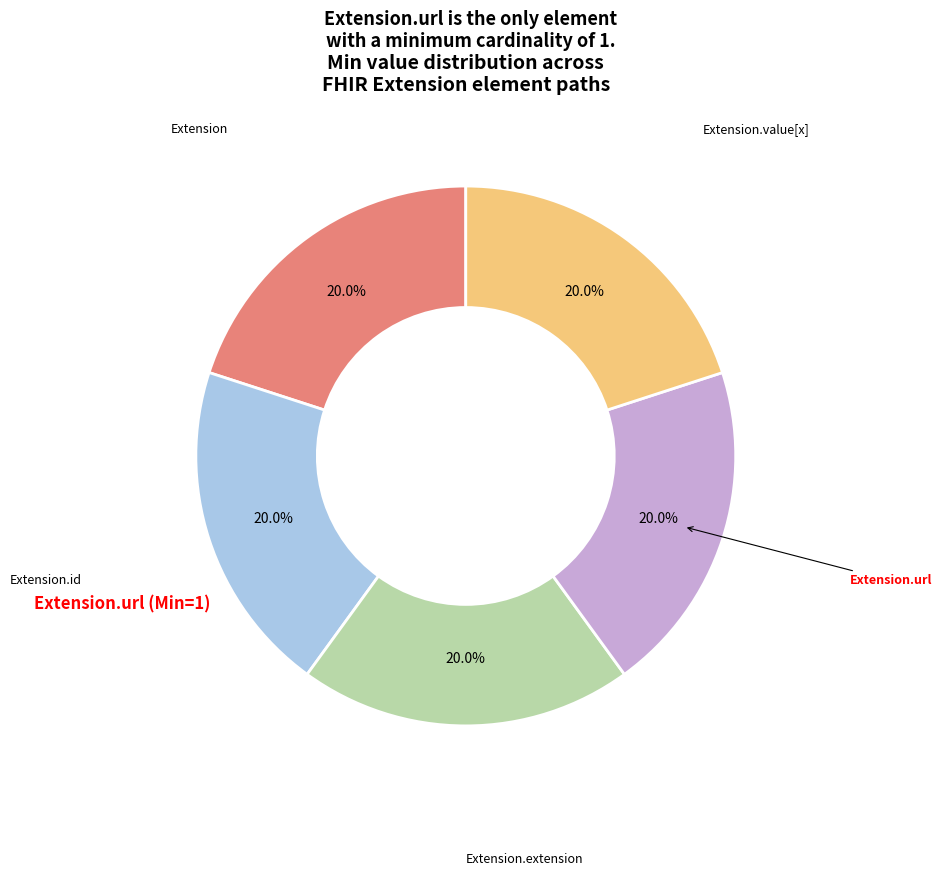

Is there any slice that represents more than half of the pie?

No